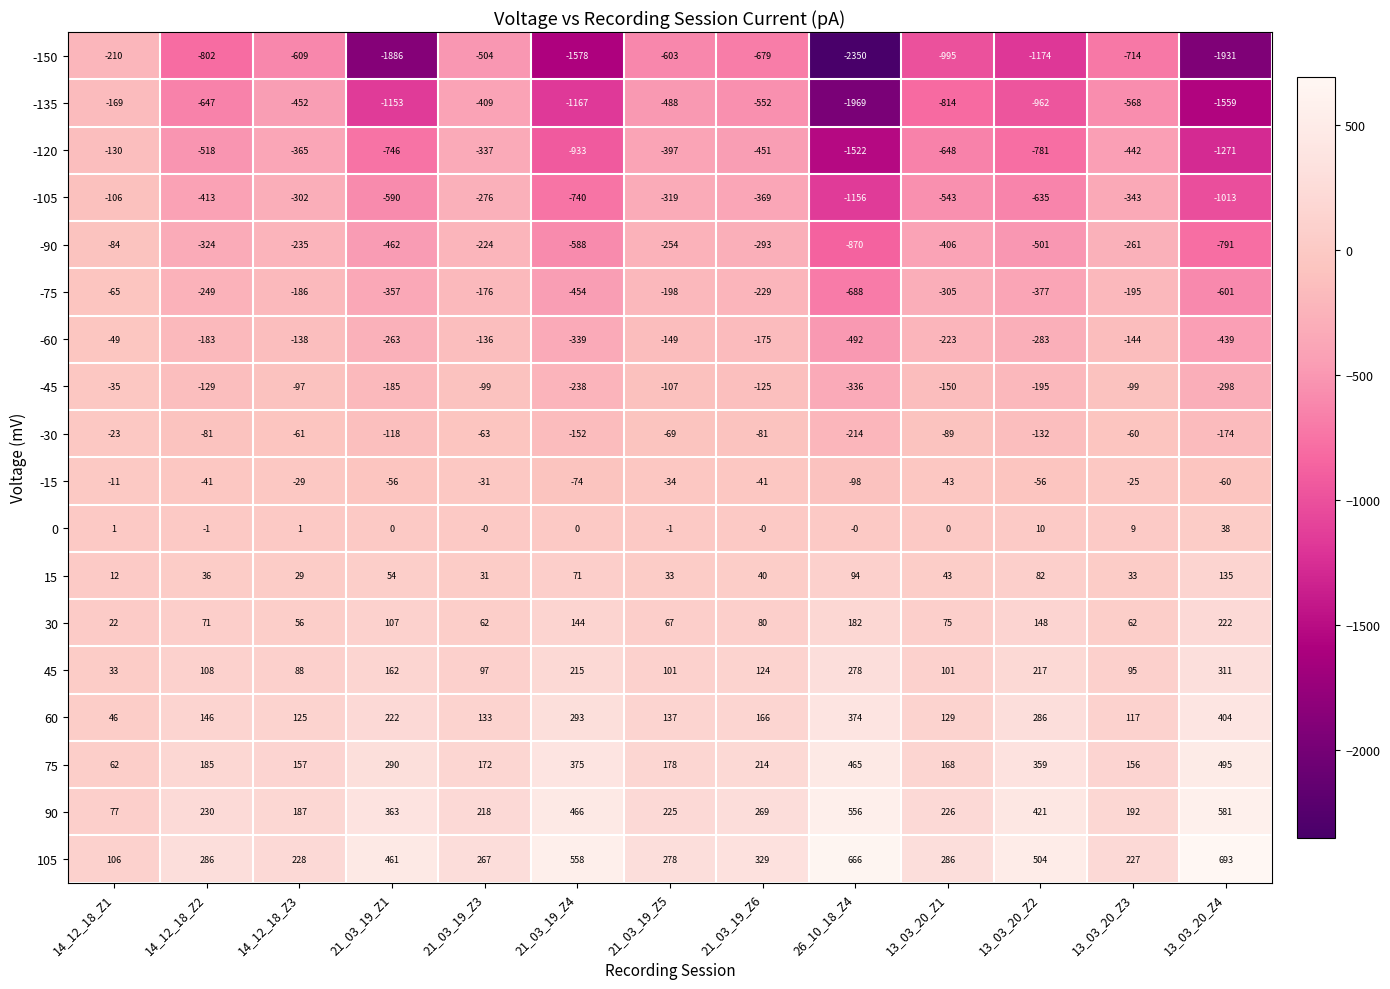

At 21_03_19_Z1, list the series in order from smallest to largest.

-150, -135, -120, -105, -90, -75, -60, -45, -30, -15, 0, 15, 30, 45, 60, 75, 90, 105